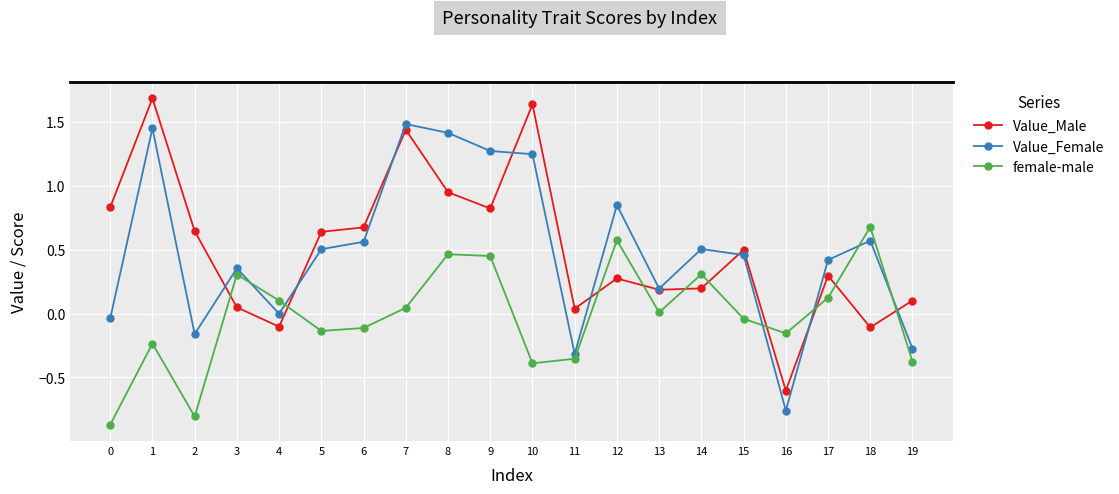

What is the sum of all Value_Female values?

9.7